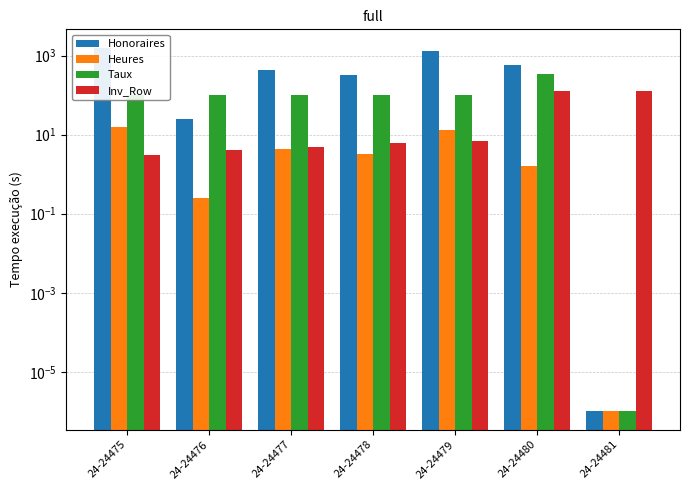

What is the total value across all series at 24-24480?

1056.2